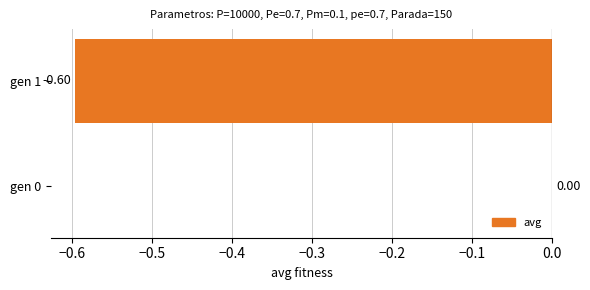

How many data points does each series have?

2